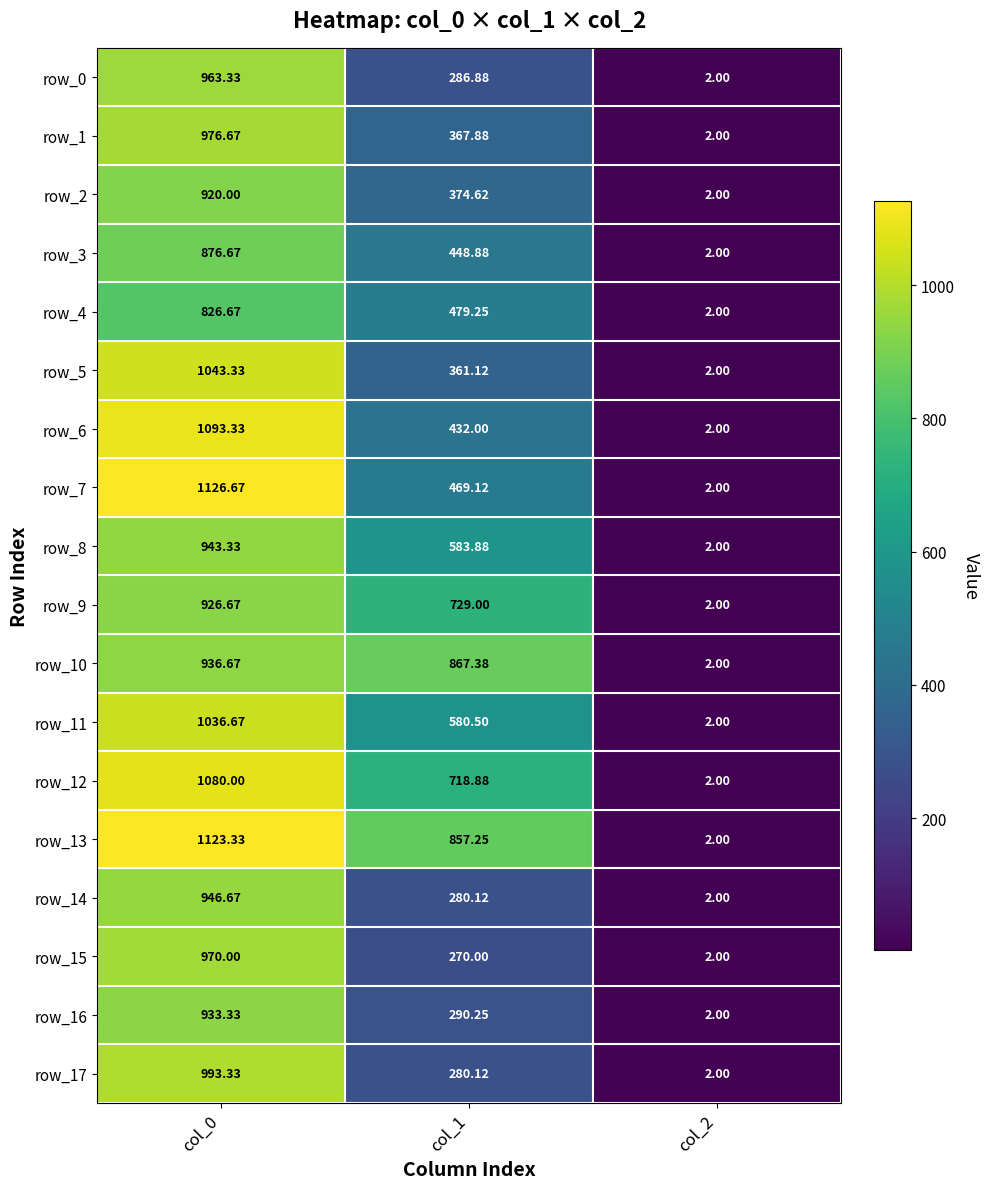

How many values in the row_7 series exceed 469?

2